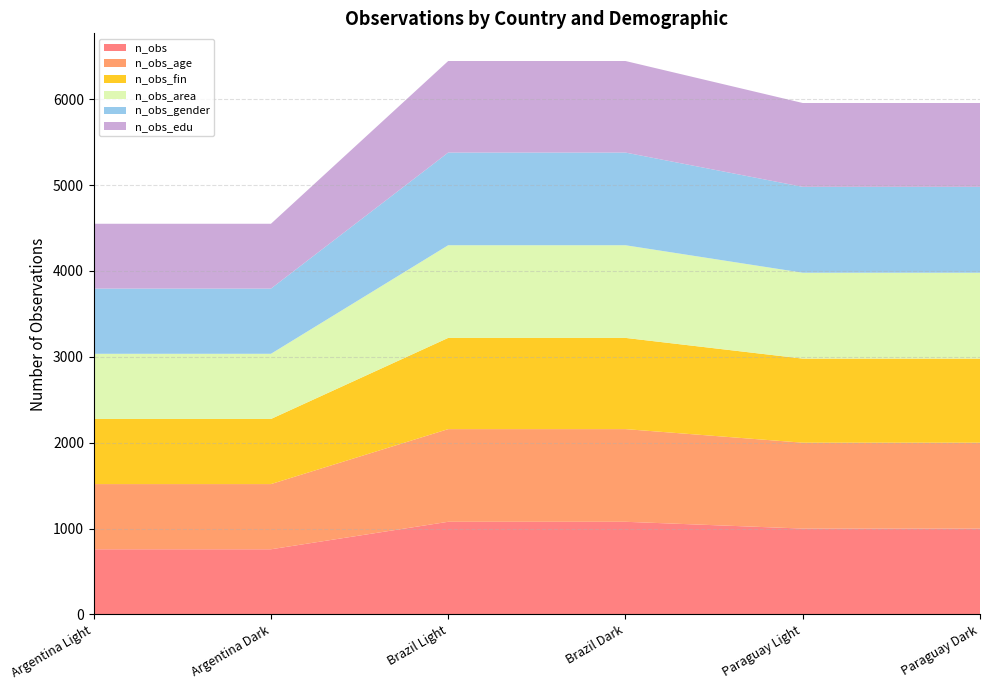

Reading left to right, what are all the values shown in this chart?

n_obs: 759	759	1079	1079	1000	1000
n_obs_age: 759	759	1079	1079	1000	1000
n_obs_fin: 758	758	1062	1062	979	979
n_obs_area: 759	759	1079	1079	1000	1000
n_obs_gender: 759	759	1079	1079	1000	1000
n_obs_edu: 755	755	1066	1066	976	976